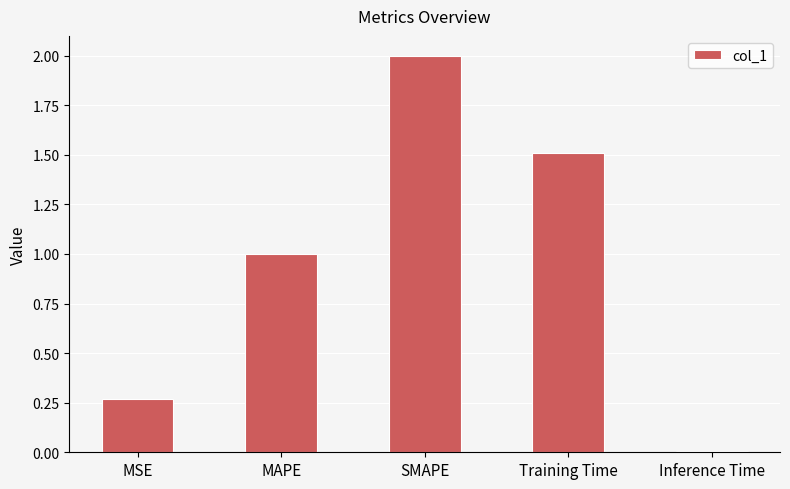

What is the difference between the maximum and second lowest values?

1.7